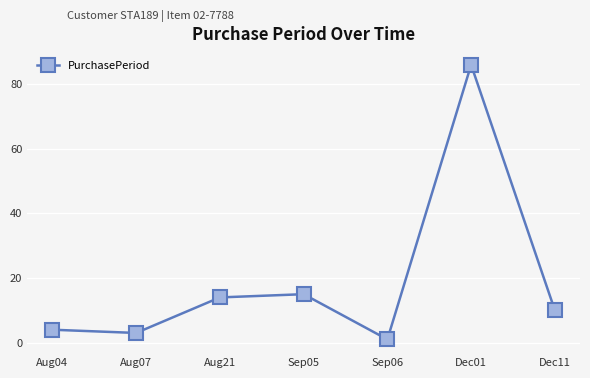

What is the sum of all values?

133